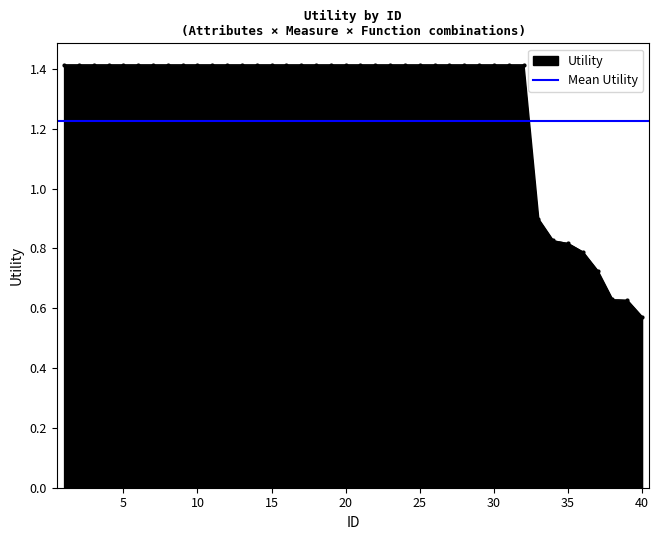

List the labels in order of value, smallest first.

40, 39, 38, 37, 36, 35, 34, 33, 1, 2, 3, 4, 5, 6, 7, 8, 9, 10, 11, 12, 13, 14, 15, 16, 17, 18, 19, 20, 21, 22, 23, 24, 25, 26, 27, 28, 29, 30, 31, 32